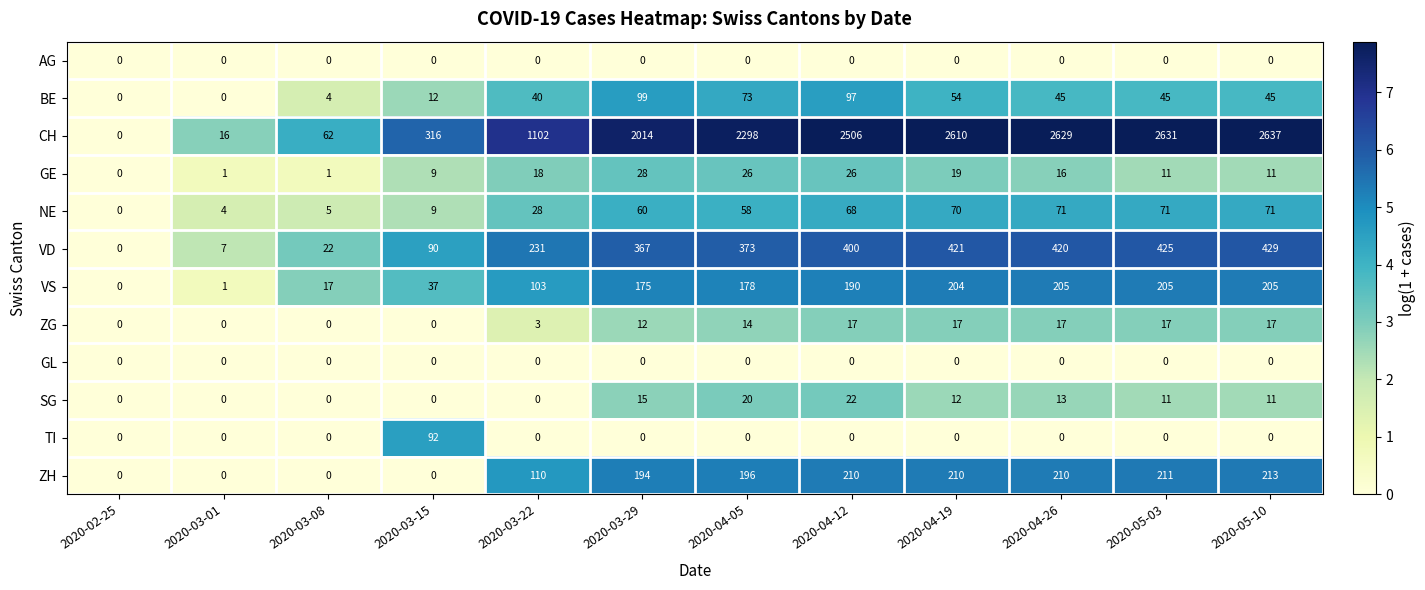

What is the difference between the highest and lowest values at 2020-04-19?

2610